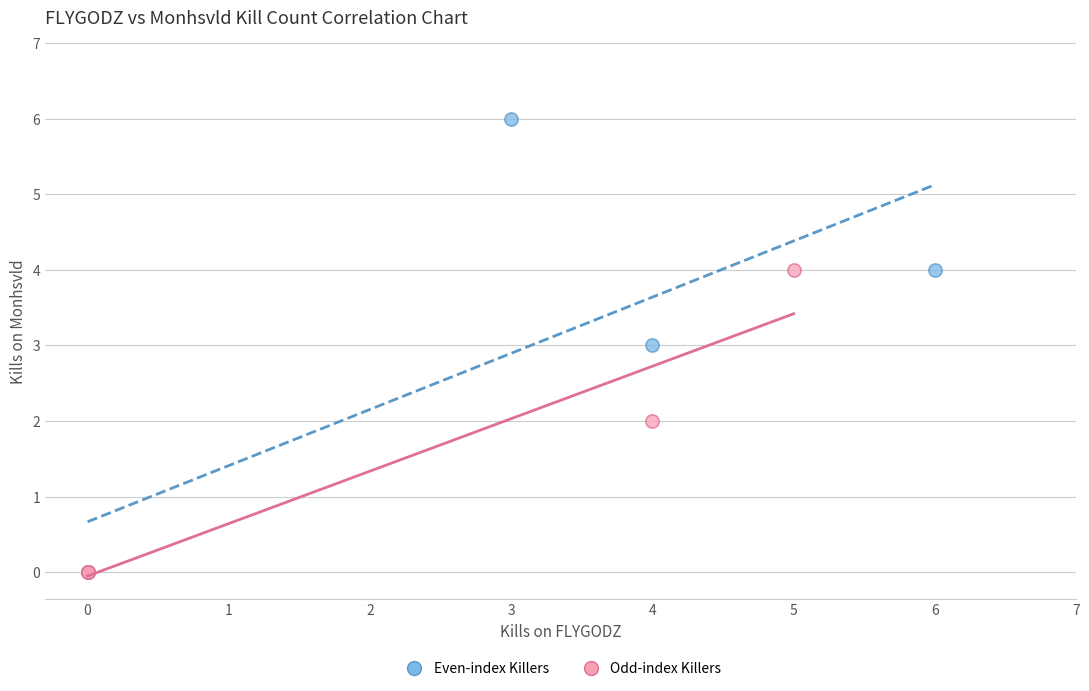

Which series reaches the maximum Y coordinate?

Even-index Killers